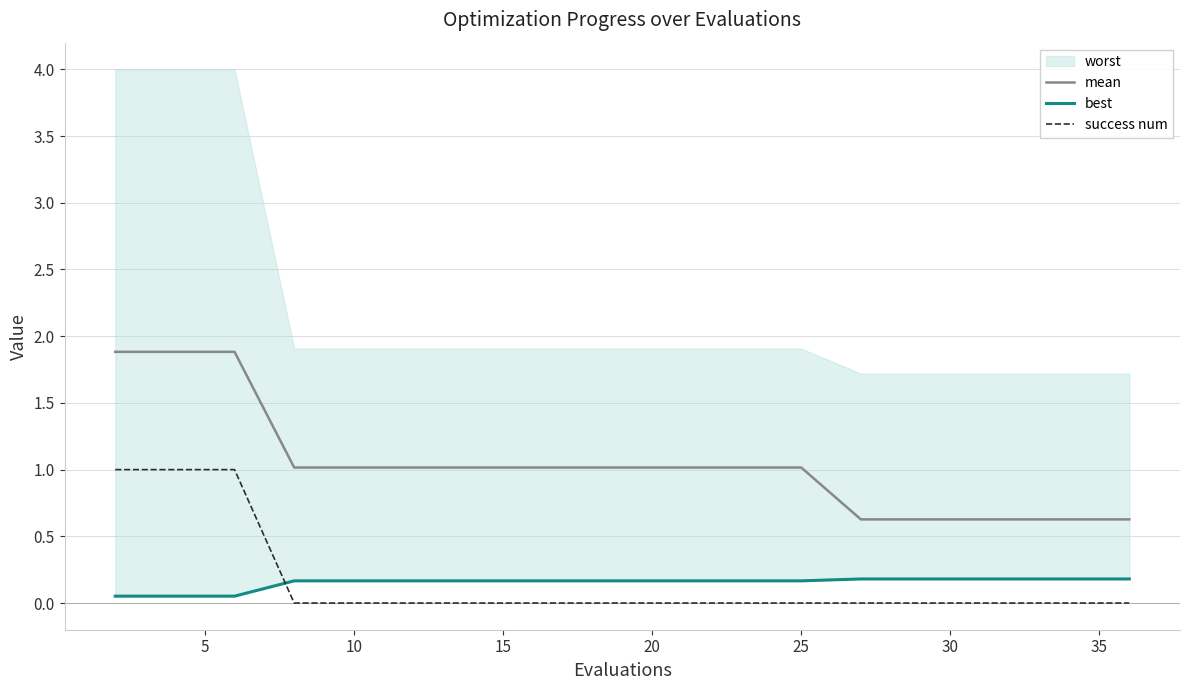

True or false: mean and success num intersect in this chart.

False